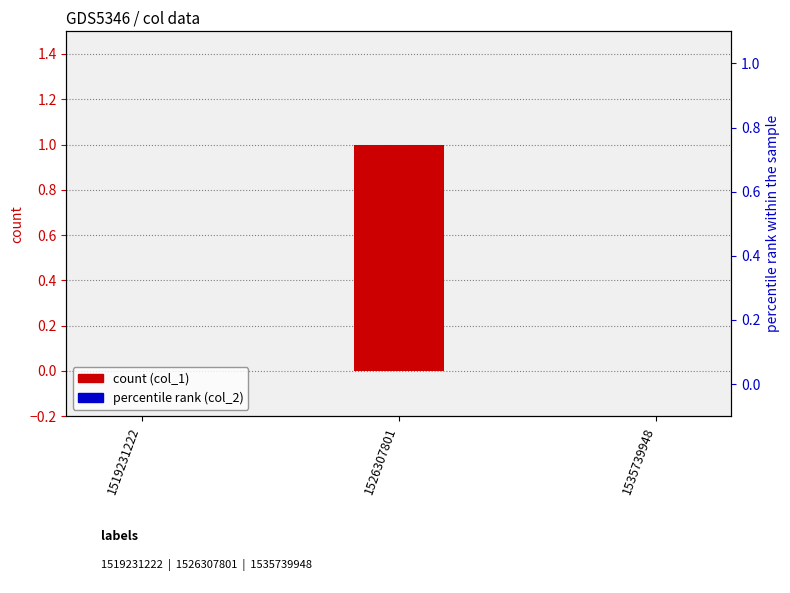

Reading left to right, transcribe all the data shown in this chart.

col_1: 1519231222=0	1526307801=1	1535739948=0
col_2: 1519231222=0	1526307801=0	1535739948=0